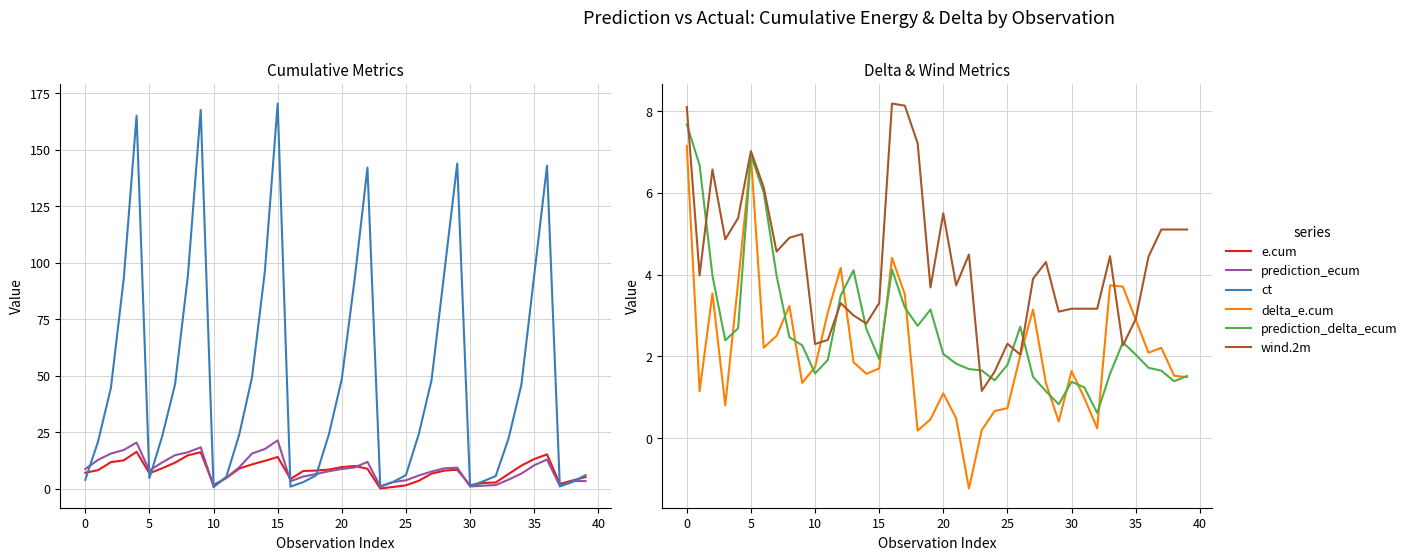

Is the value of prediction_delta_ecum at 21 greater than the value of wind.2m at −5?

No